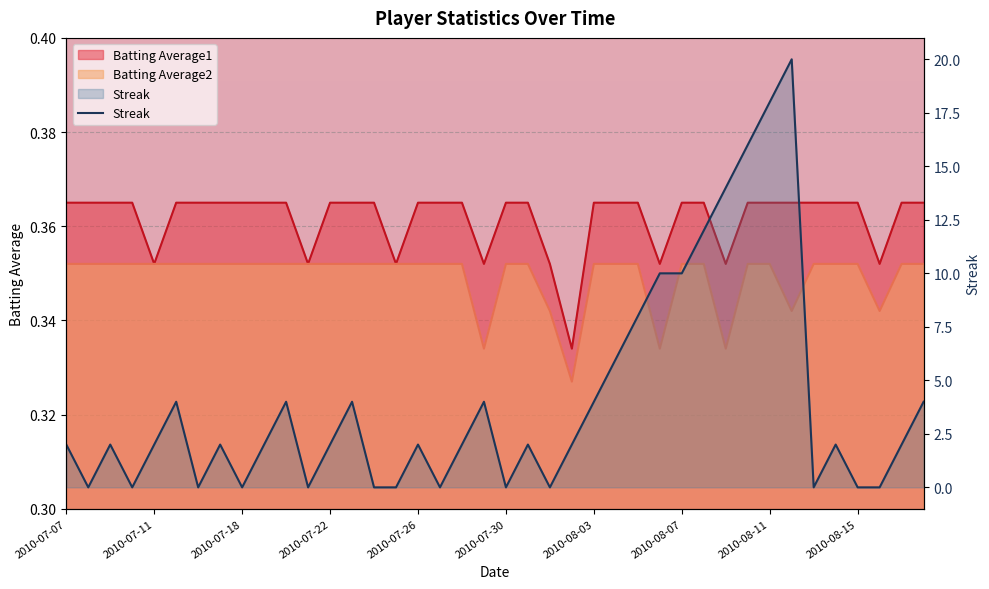

Reading left to right, what are all the values shown in this chart?

Streak: 2010-07-07=2.0	2010-07-08=0.0	2010-07-09=2.0	2010-07-10=0.0	2010-07-11=2.0	2010-07-15=4.0	2010-07-16=0.0	2010-07-17=2.0	2010-07-18=0.0	2010-07-19=2.0	2010-07-20=4.0	2010-07-21=0.0	2010-07-22=2.0	2010-07-23=4.0	2010-07-24=0.0	2010-07-25=0.0	2010-07-26=2.0	2010-07-27=0.0	2010-07-28=2.0	2010-07-29=4.0	2010-07-30=0.0	2010-07-31=2.0	2010-08-01=0.0	2010-08-02=2.0	2010-08-03=4.0	2010-08-04=6.0	2010-08-05=8.0	2010-08-06=10.0	2010-08-07=10.0	2010-08-08=12.0	2010-08-09=14.0	2010-08-10=16.0	2010-08-11=18.0	2010-08-12=20.0	2010-08-13=0.0	2010-08-14=2.0	2010-08-15=0.0	2010-08-16=0.0	2010-08-17=2.0	2010-08-18=4.0
Batting Average2: 2010-07-07=0.4	2010-07-08=0.4	2010-07-09=0.4	2010-07-10=0.4	2010-07-11=0.4	2010-07-15=0.4	2010-07-16=0.4	2010-07-17=0.4	2010-07-18=0.4	2010-07-19=0.4	2010-07-20=0.4	2010-07-21=0.4	2010-07-22=0.4	2010-07-23=0.4	2010-07-24=0.4	2010-07-25=0.4	2010-07-26=0.4	2010-07-27=0.4	2010-07-28=0.4	2010-07-29=0.3	2010-07-30=0.4	2010-07-31=0.4	2010-08-01=0.3	2010-08-02=0.3	2010-08-03=0.4	2010-08-04=0.4	2010-08-05=0.4	2010-08-06=0.3	2010-08-07=0.4	2010-08-08=0.4	2010-08-09=0.3	2010-08-10=0.4	2010-08-11=0.4	2010-08-12=0.3	2010-08-13=0.4	2010-08-14=0.4	2010-08-15=0.4	2010-08-16=0.3	2010-08-17=0.4	2010-08-18=0.4
Batting Average1: 2010-07-07=0.4	2010-07-08=0.4	2010-07-09=0.4	2010-07-10=0.4	2010-07-11=0.4	2010-07-15=0.4	2010-07-16=0.4	2010-07-17=0.4	2010-07-18=0.4	2010-07-19=0.4	2010-07-20=0.4	2010-07-21=0.4	2010-07-22=0.4	2010-07-23=0.4	2010-07-24=0.4	2010-07-25=0.4	2010-07-26=0.4	2010-07-27=0.4	2010-07-28=0.4	2010-07-29=0.4	2010-07-30=0.4	2010-07-31=0.4	2010-08-01=0.4	2010-08-02=0.3	2010-08-03=0.4	2010-08-04=0.4	2010-08-05=0.4	2010-08-06=0.4	2010-08-07=0.4	2010-08-08=0.4	2010-08-09=0.4	2010-08-10=0.4	2010-08-11=0.4	2010-08-12=0.4	2010-08-13=0.4	2010-08-14=0.4	2010-08-15=0.4	2010-08-16=0.4	2010-08-17=0.4	2010-08-18=0.4